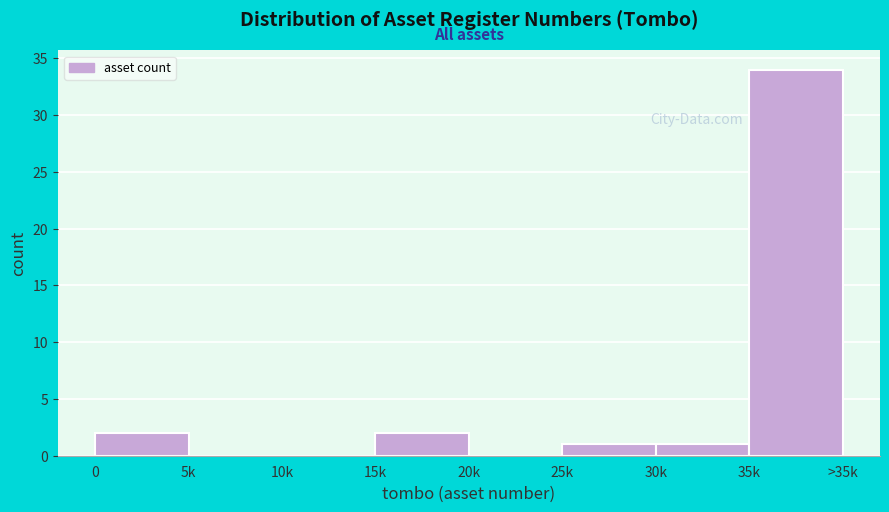

Reading left to right, what are all the values shown in this chart?

0=2	5k=0	10k=0	15k=2	20k=0	25k=1	30k=1	35k=34